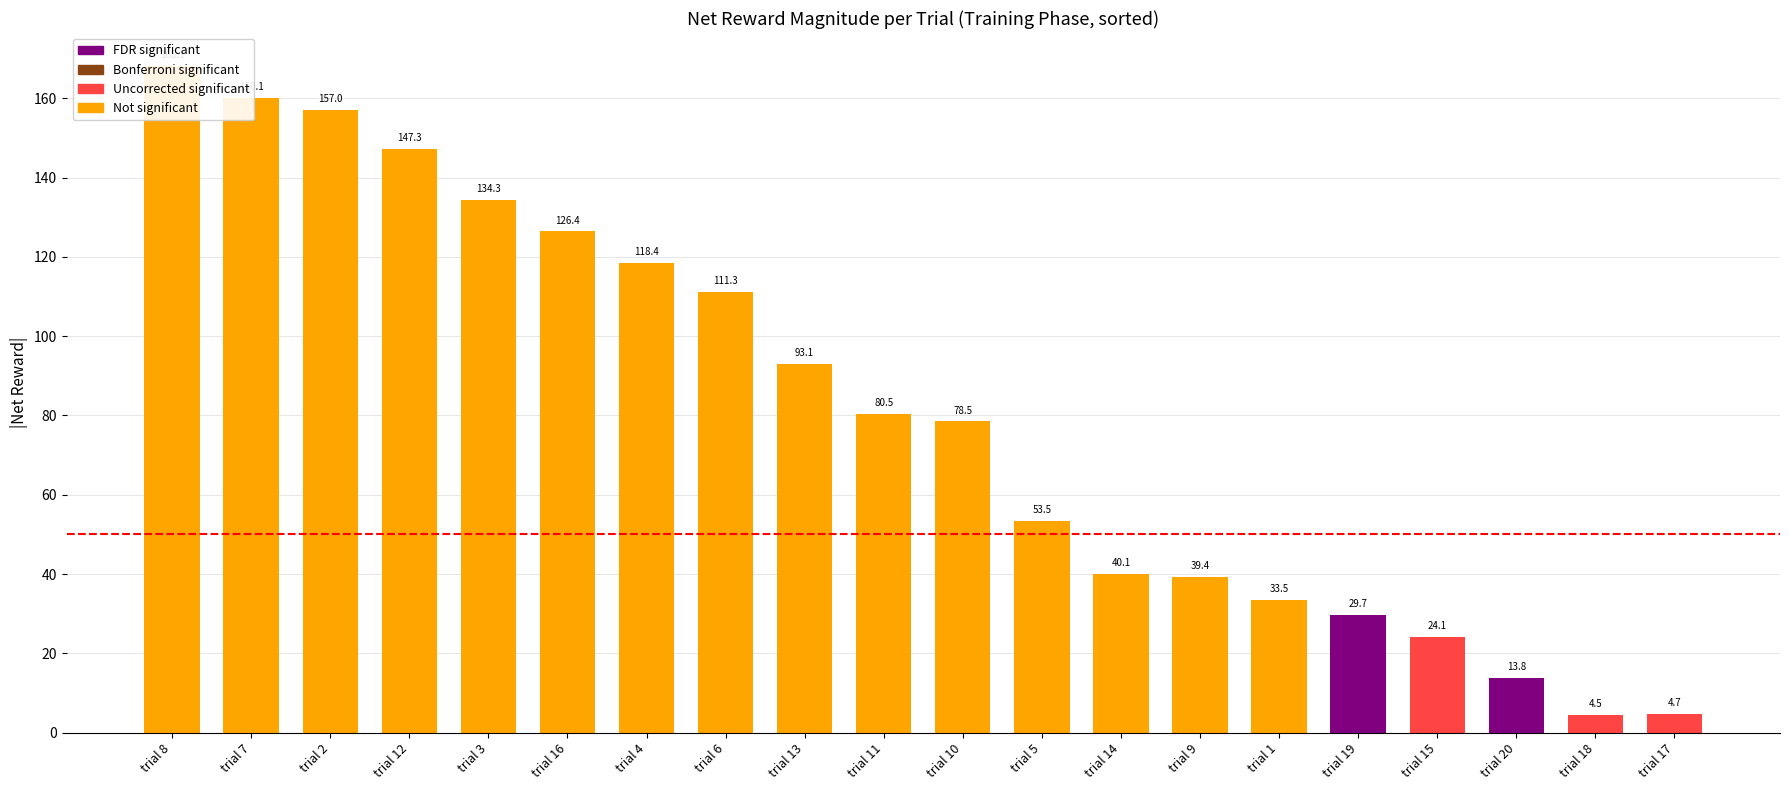

What value does the data have at trial 13?

93.1